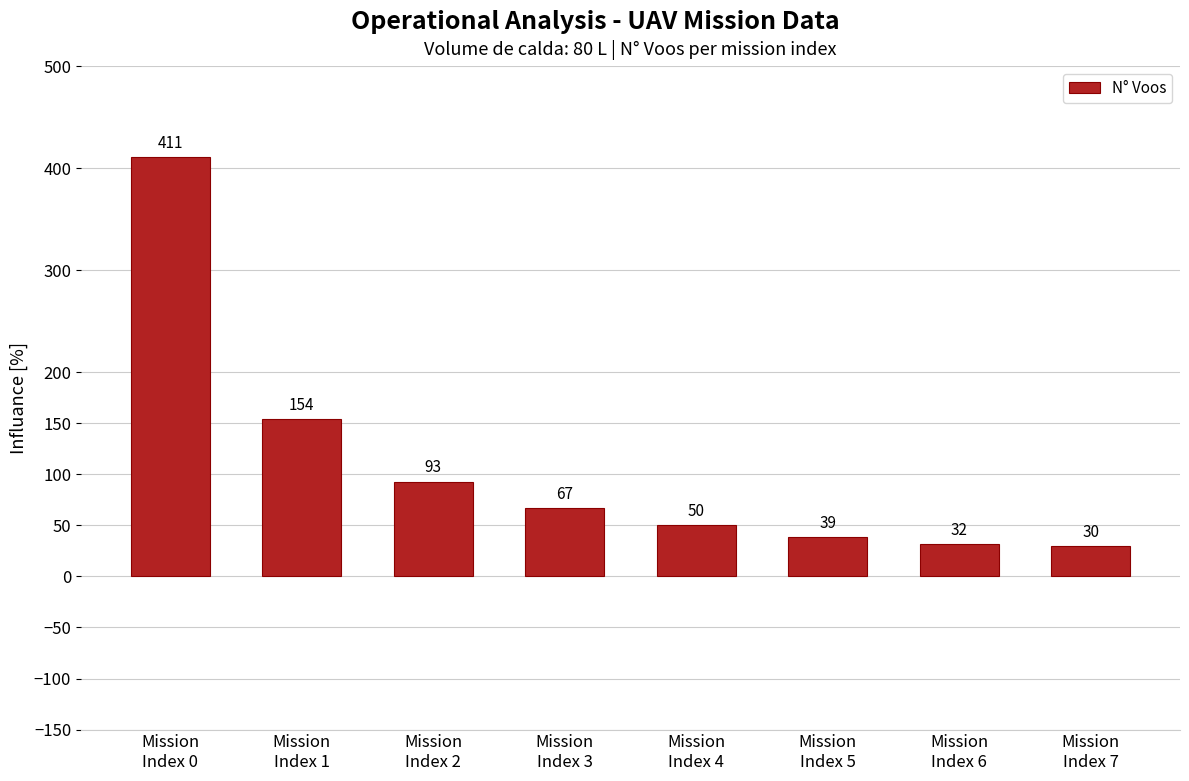

Count the number of data series in this chart.

1